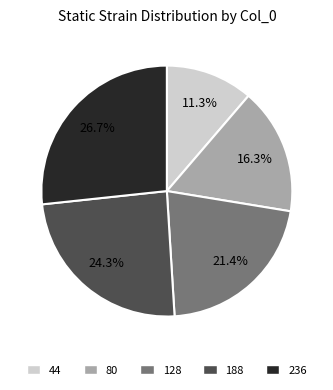

To the nearest percent, what percentage of the pie is 128?

21%